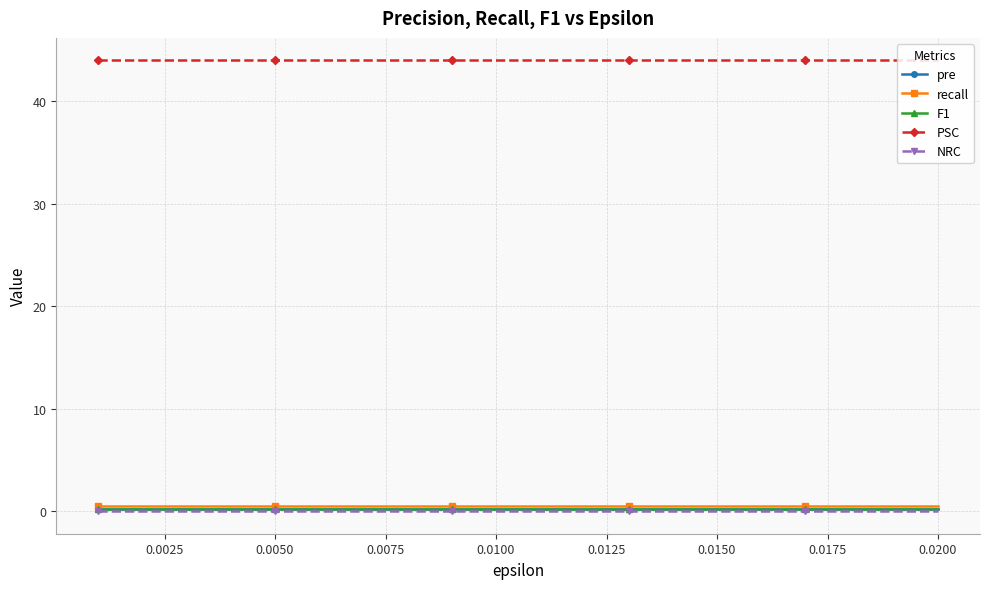

How many series are shown in this chart?

5